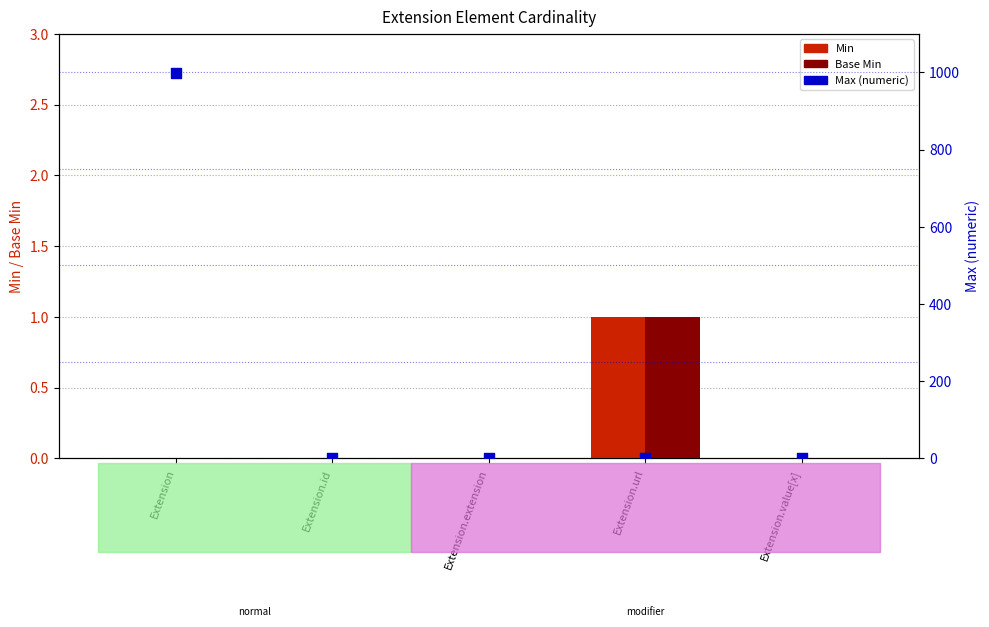

At which category is the sum across all series the highest?

Extension